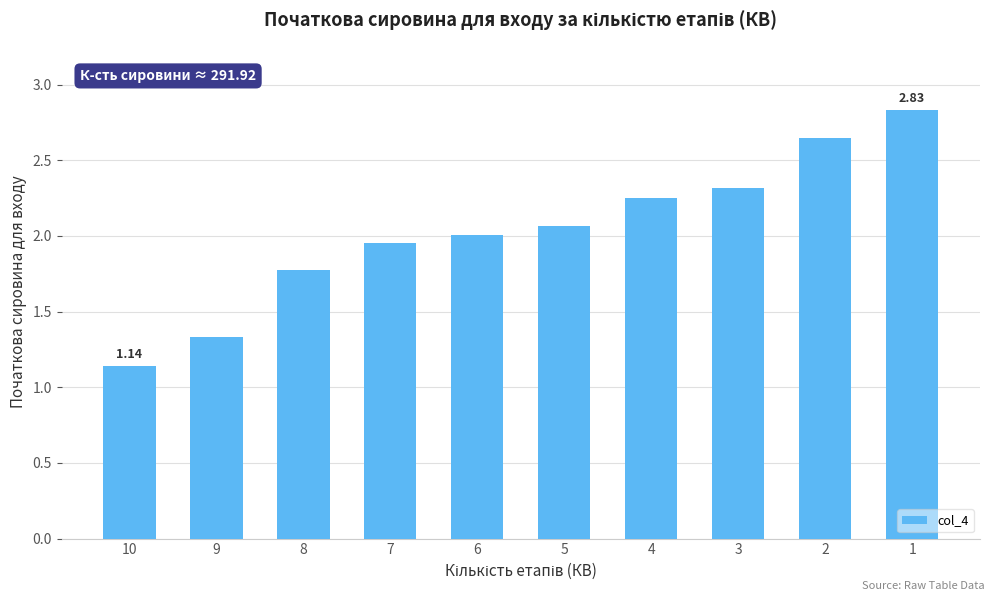

What is the difference between the values at 1 and 7?

0.9